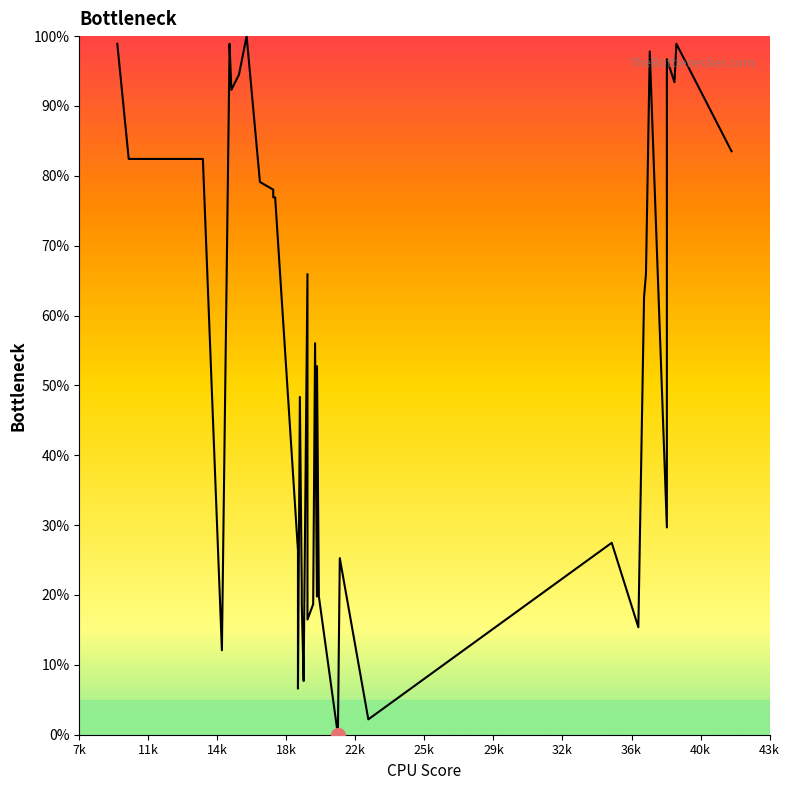

How many lines are shown in the chart?

1